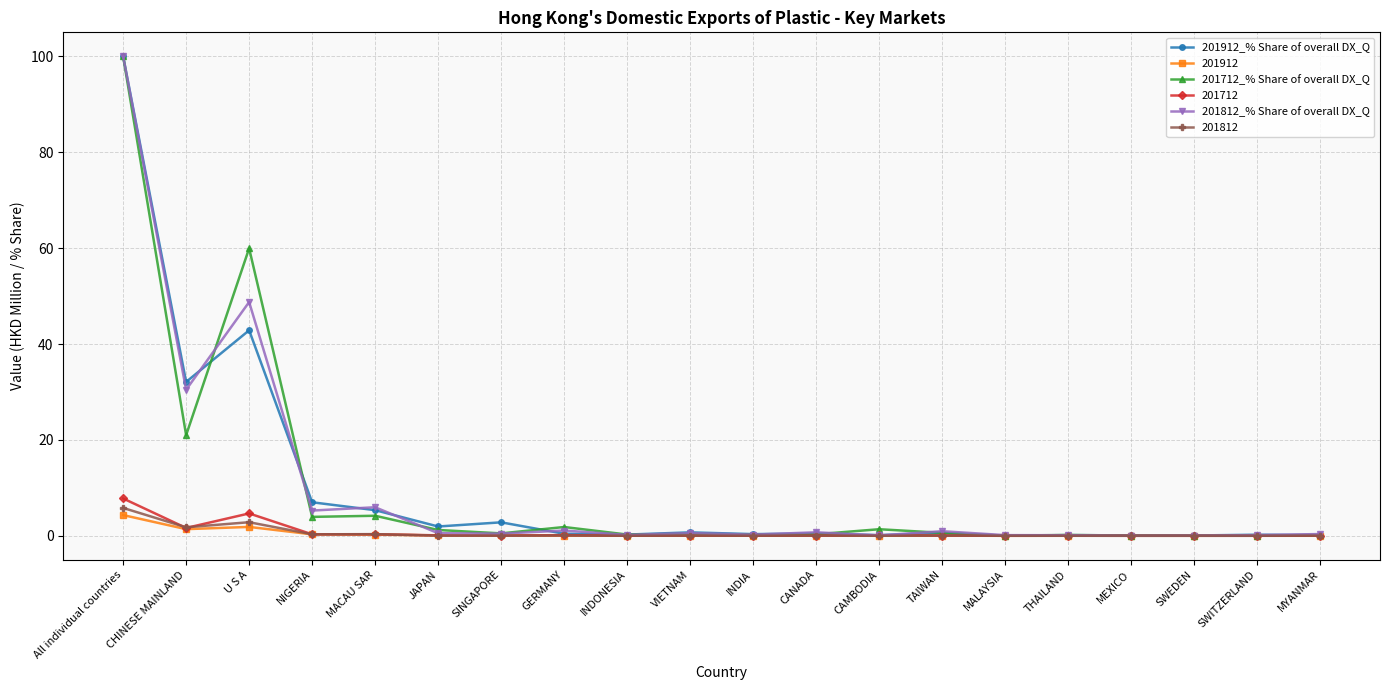

At how many categories does at least one series exceed 86?

1